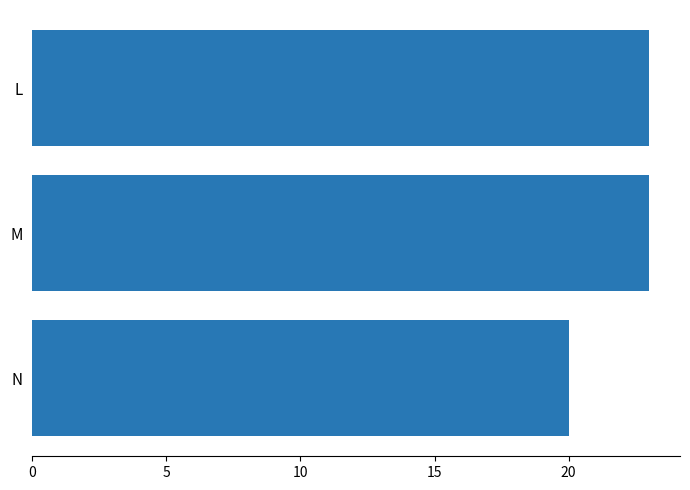

What is the value of the 1st bar from the top?

23